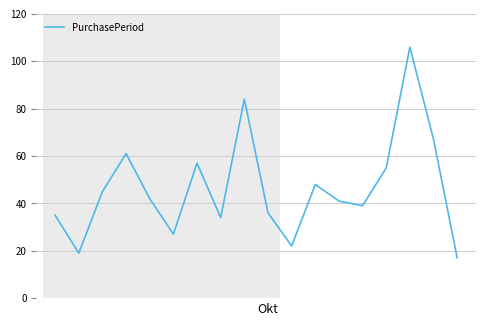

What is the greatest value displayed?

106